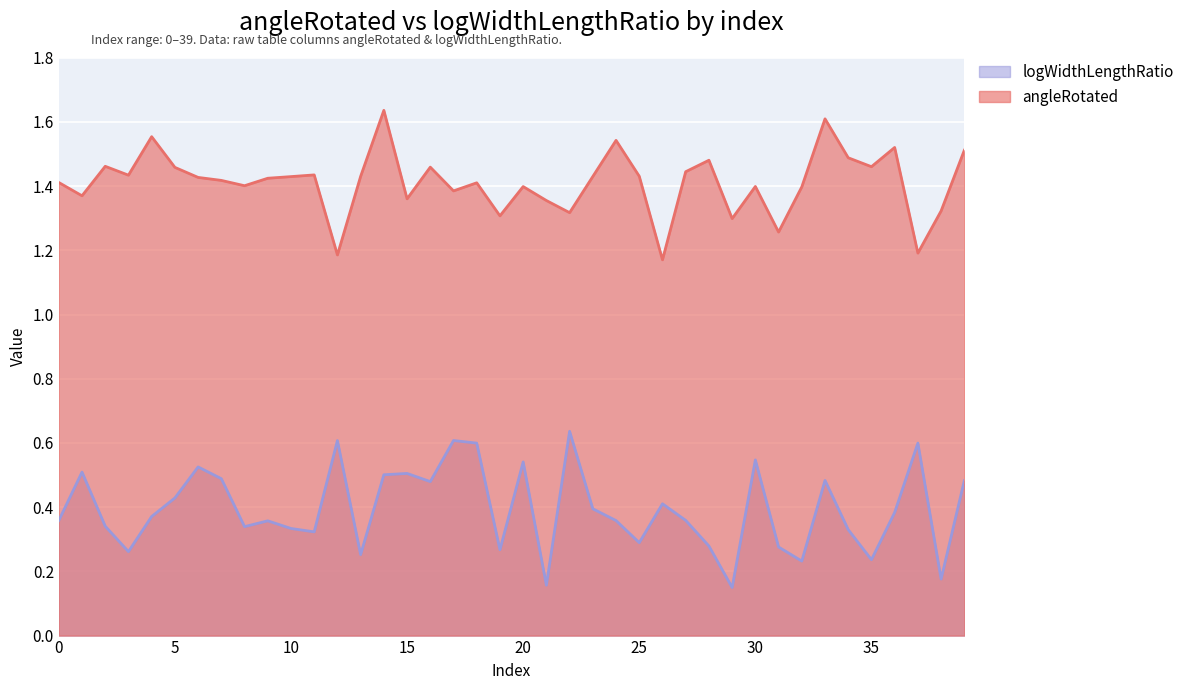

List the labels in order of logWidthLengthRatio value, largest first.

22, 17, 12, 37, 18, 30, 20, 6, 1, 15, 14, 7, 33, 39, 16, 5, 26, 23, 36, 4, 27, 0, 24, 9, 2, 8, 10, 34, 11, 25, 28, 31, 19, 3, 13, 35, 32, 38, 21, 29